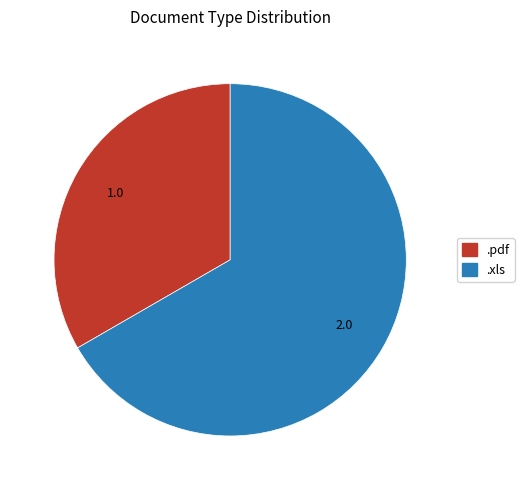

Which has a higher value, .xls or .pdf?

.xls